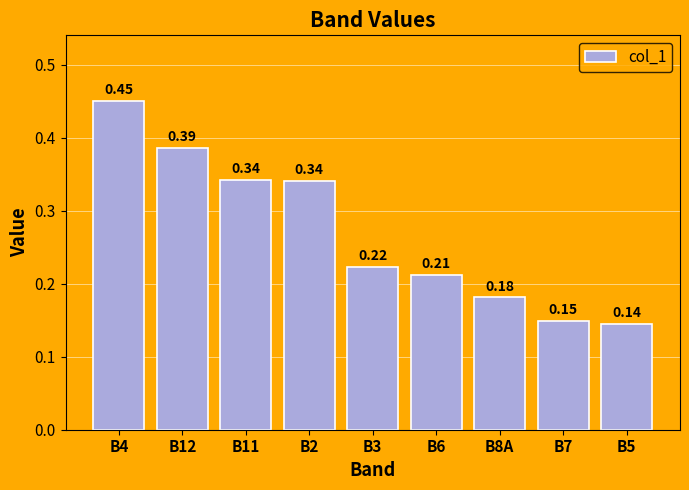

The value at B3 is 0.3. True or false?

False